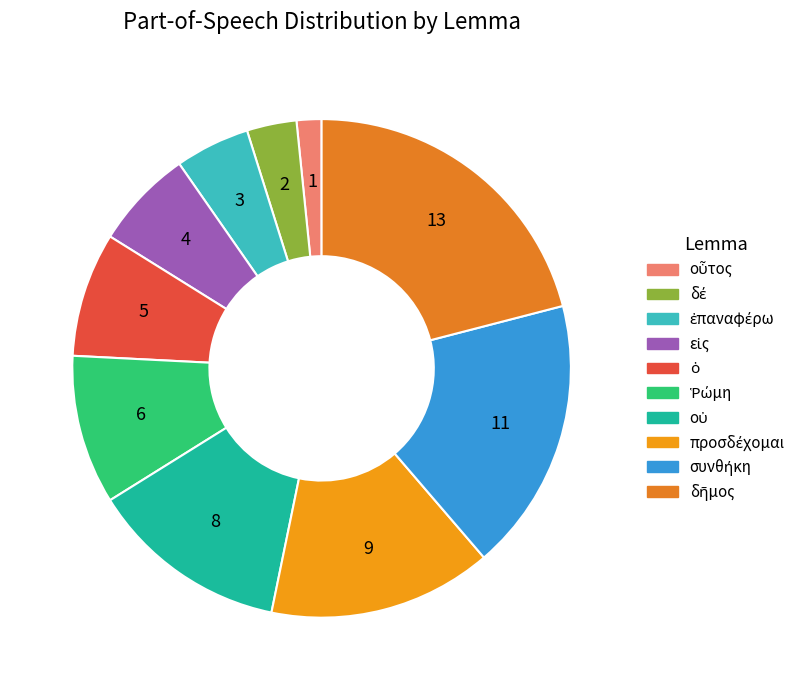

Between δέ and ὁ, which is larger?

ὁ